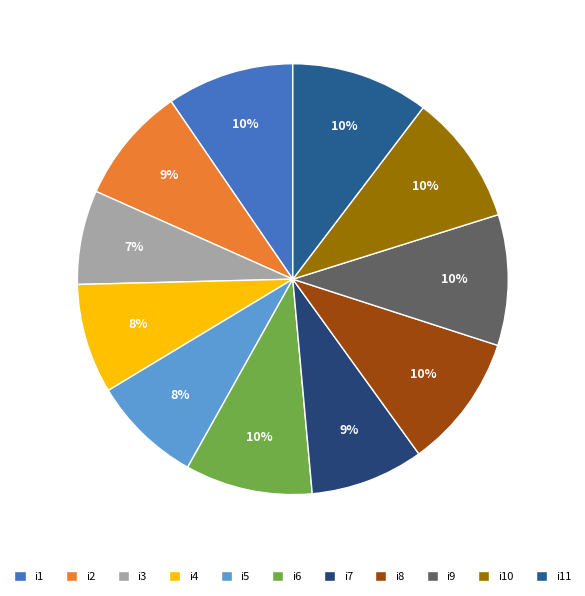

Is i9 the majority of the pie?

No